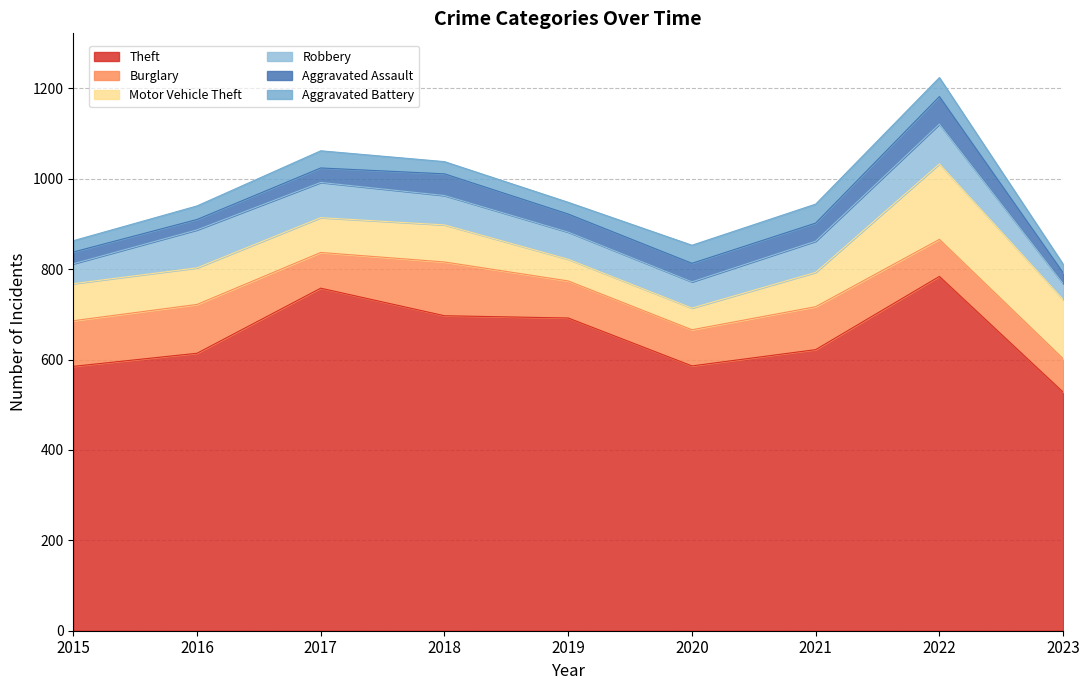

Which has a higher value, 2018 or 2016?

2018